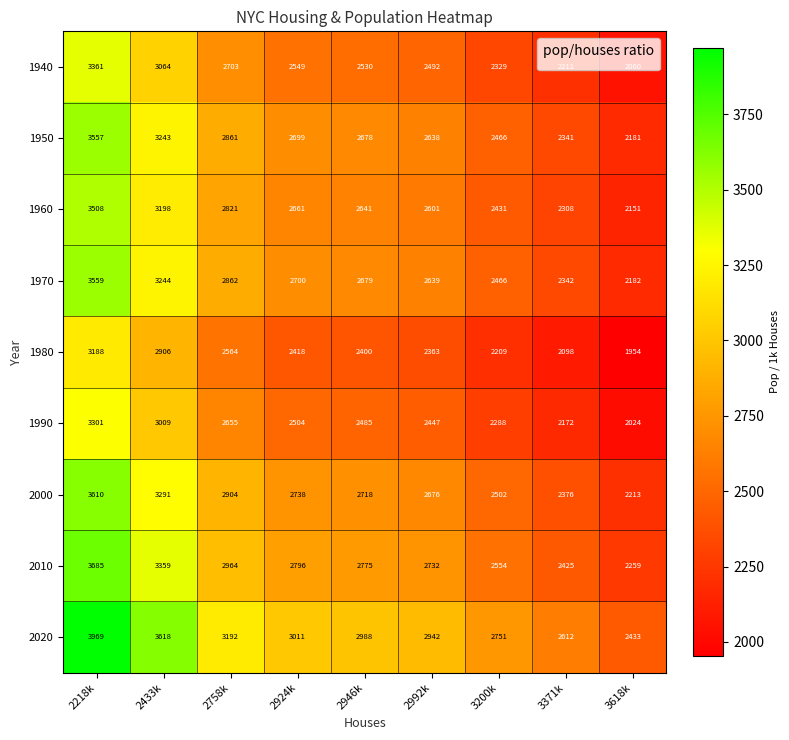

Where is 2020 nearest to the value 3201?

2758k